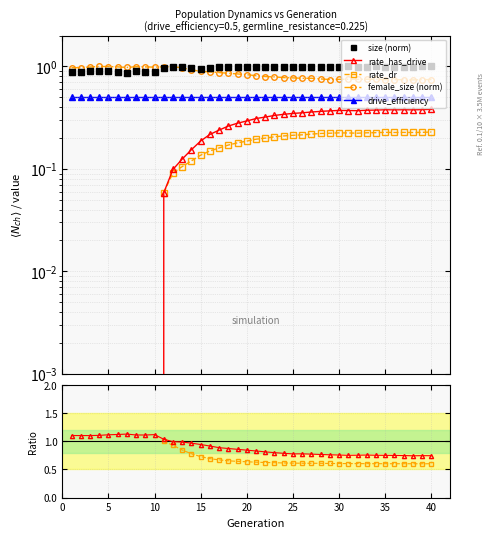

How many interior local valleys does the size series have?

8